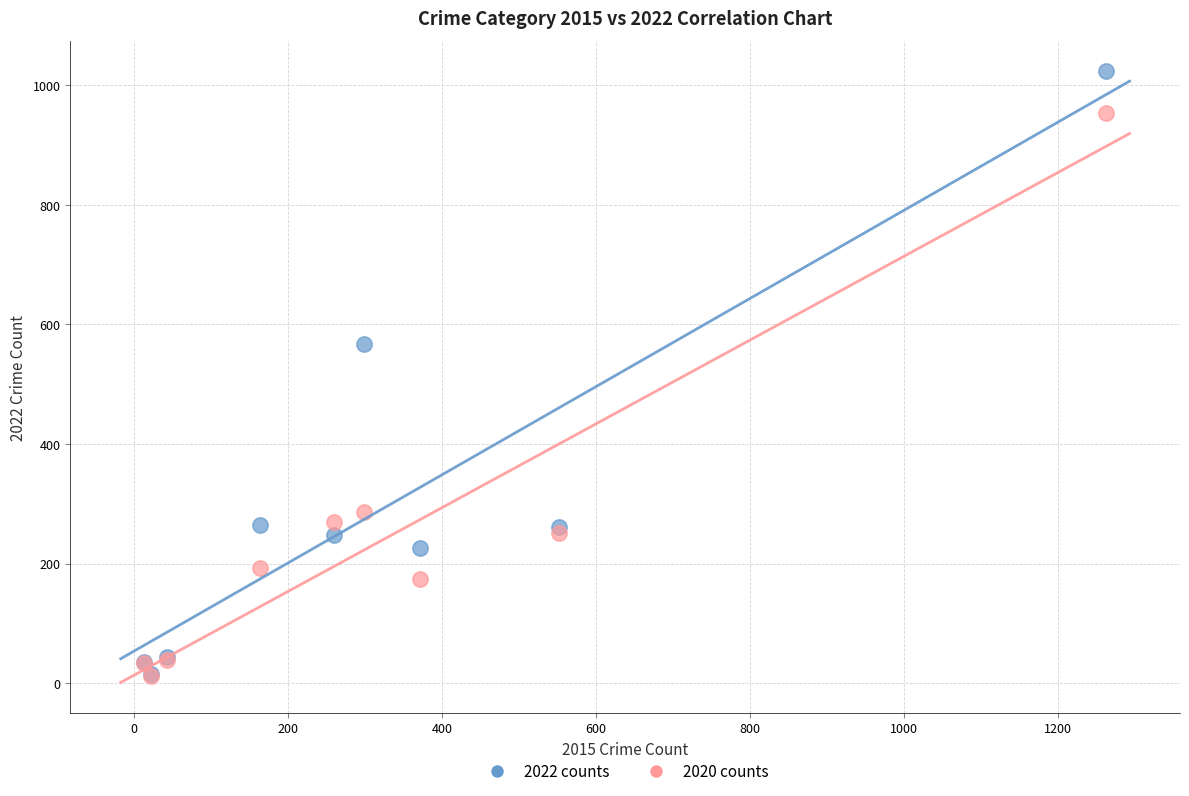

Across all series, what Y value is closest to 517?

567